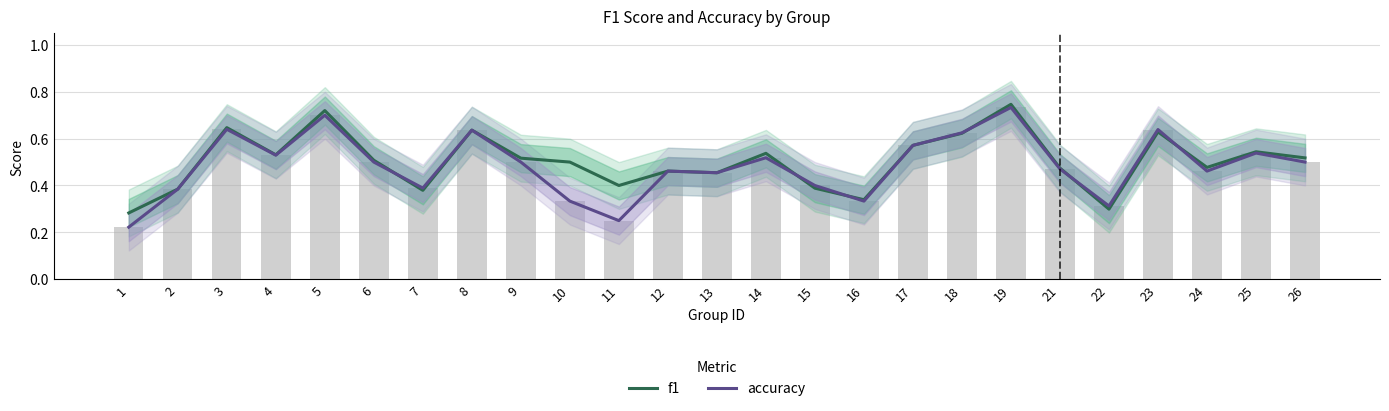

Reading left to right, what are all the values shown in this chart?

f1: 0.3	0.4	0.6	0.5	0.7	0.5	0.4	0.6	0.5	0.5	0.4	0.5	0.5	0.5	0.4	0.3	0.6	0.6	0.7	0.5	0.3	0.6	0.5	0.5	0.5
accuracy: 0.2	0.4	0.6	0.5	0.7	0.5	0.4	0.6	0.5	0.3	0.2	0.5	0.5	0.5	0.4	0.3	0.6	0.6	0.7	0.5	0.3	0.6	0.5	0.5	0.5